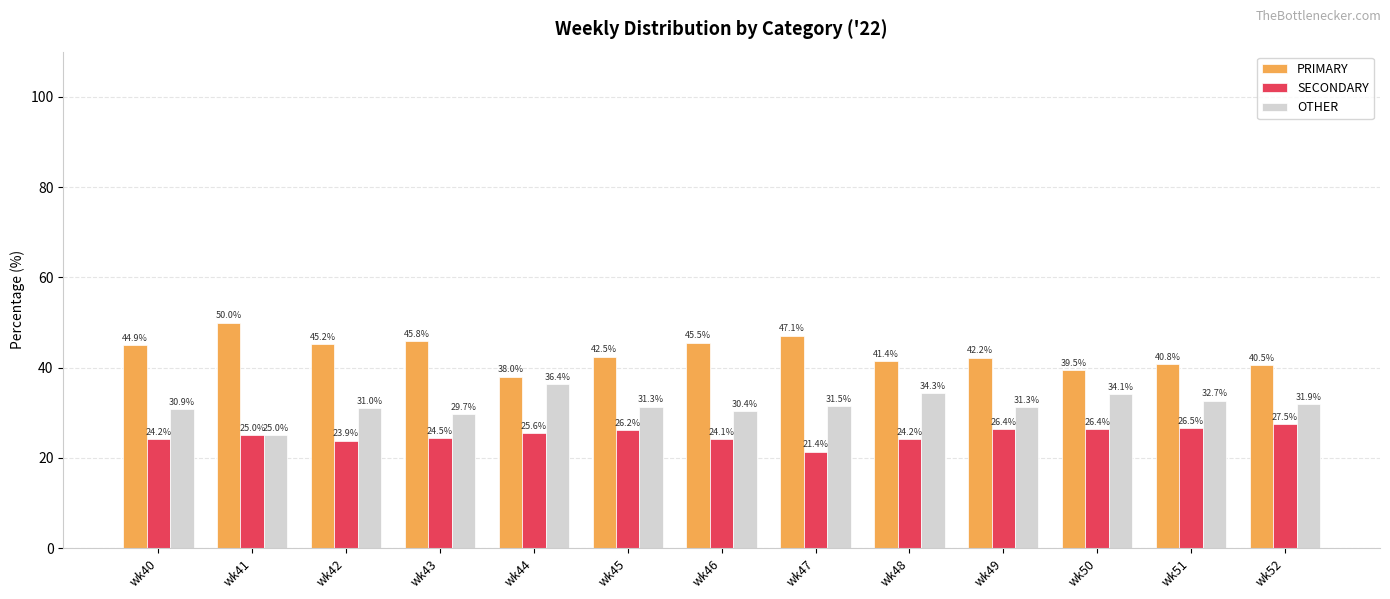

The value of SECONDARY at wk48 is 9.0. True or false?

False